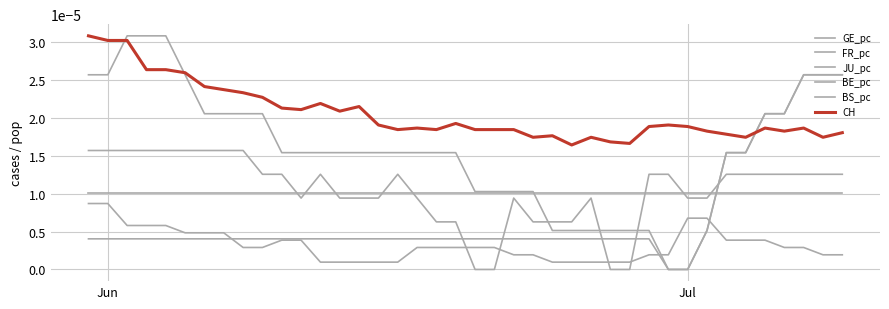

Does the chart display data point markers on the line(s)?

No